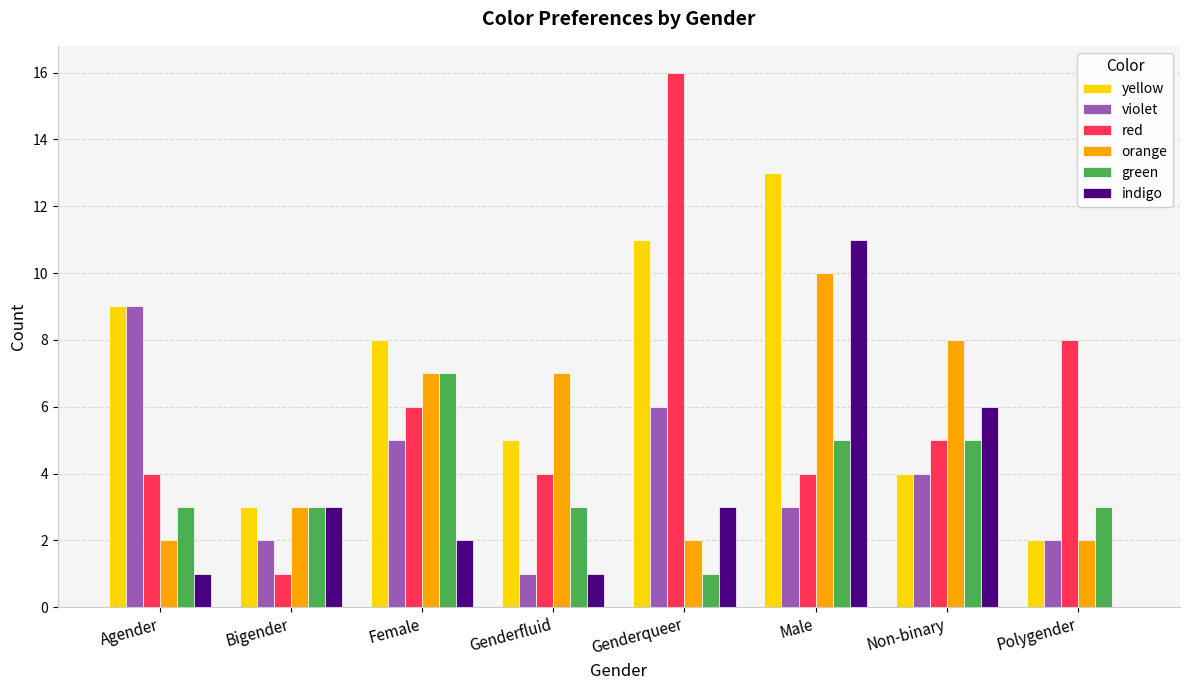

Are the bars grouped side by side (vs. stacked)?

Yes